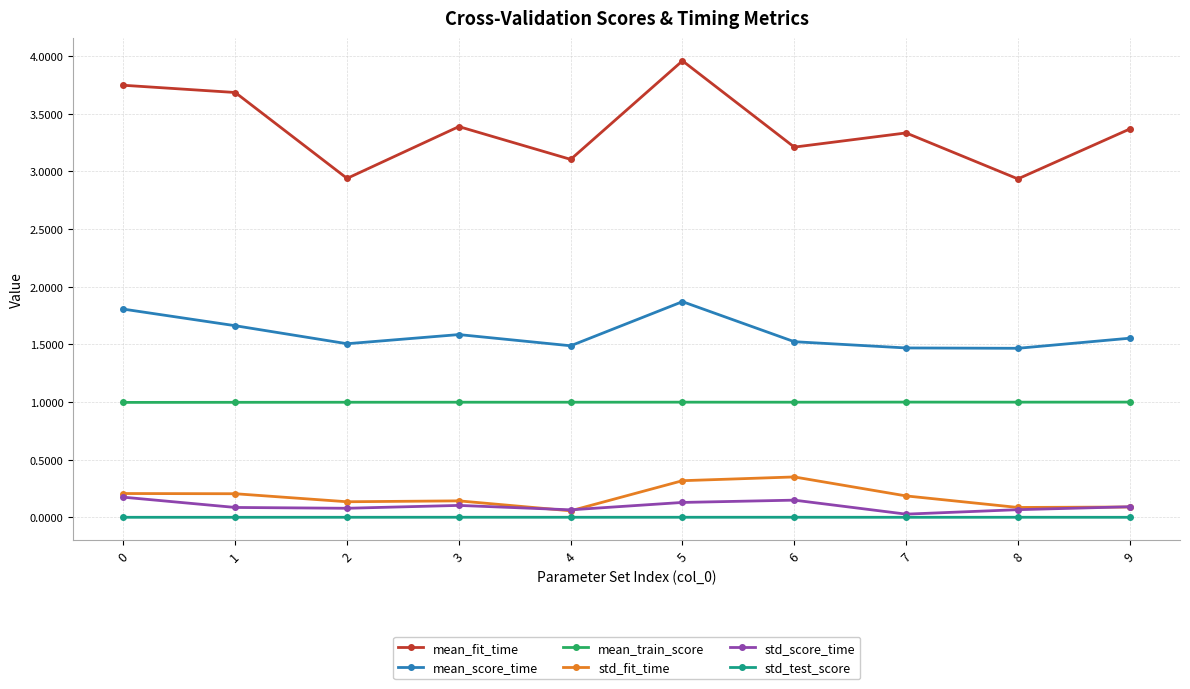

At which category is the sum across all series the highest?

5